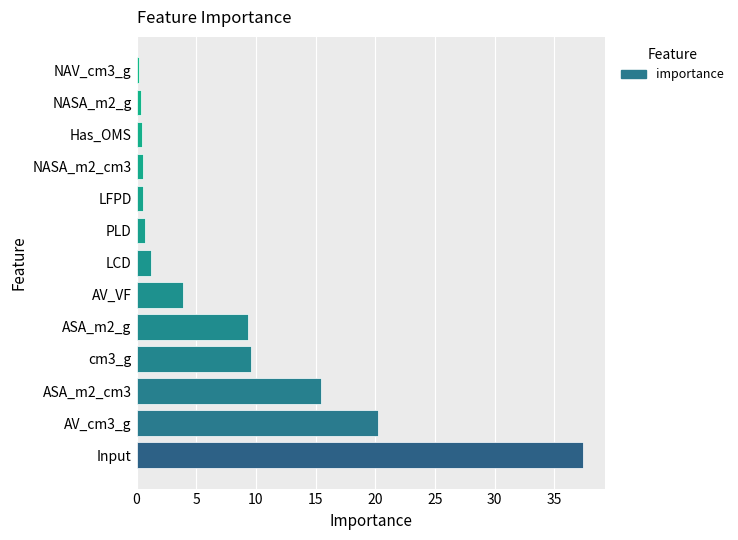

What is the greatest value displayed?

37.4